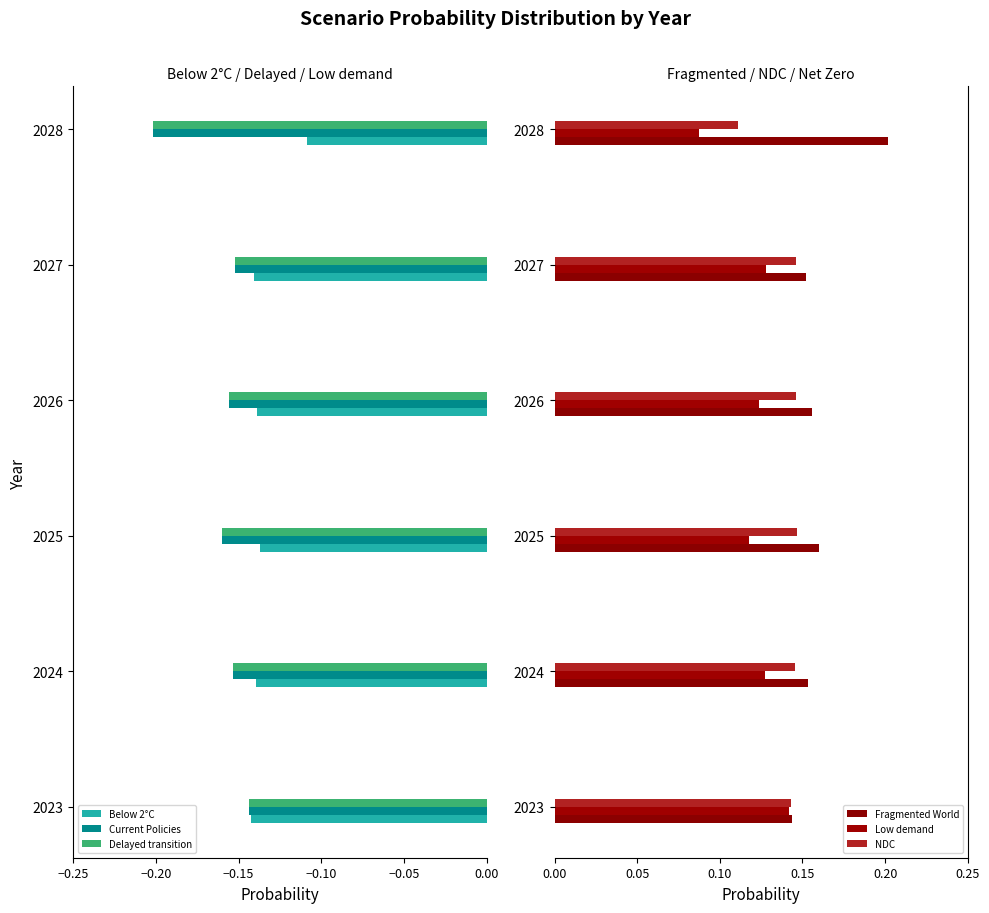

What are all the series names shown in the legend?

Below 2°C, Current Policies, Delayed transition, Fragmented World, Low demand, NDC